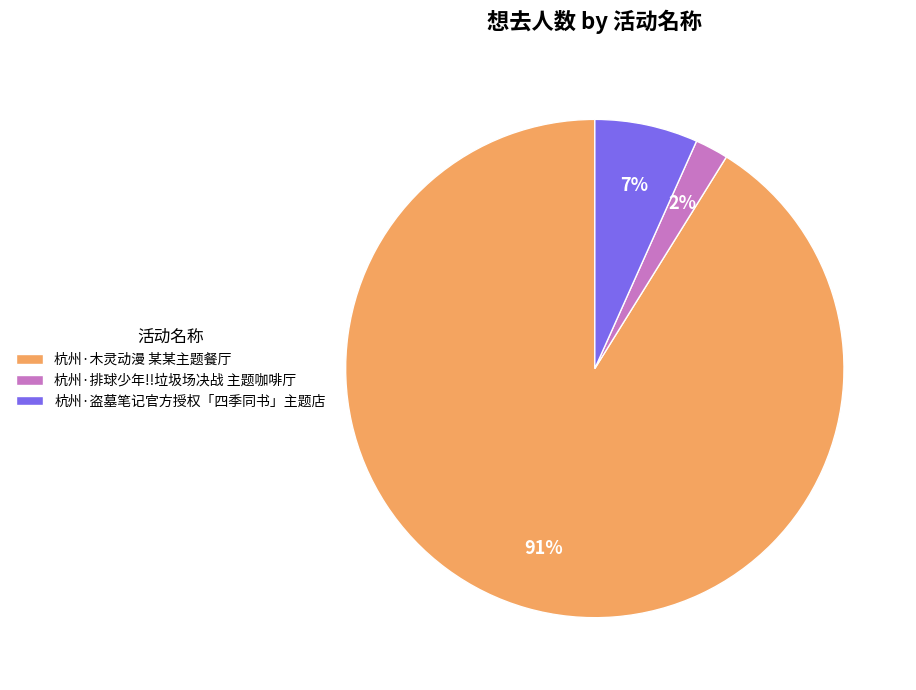

Does any single category account for the majority?

Yes